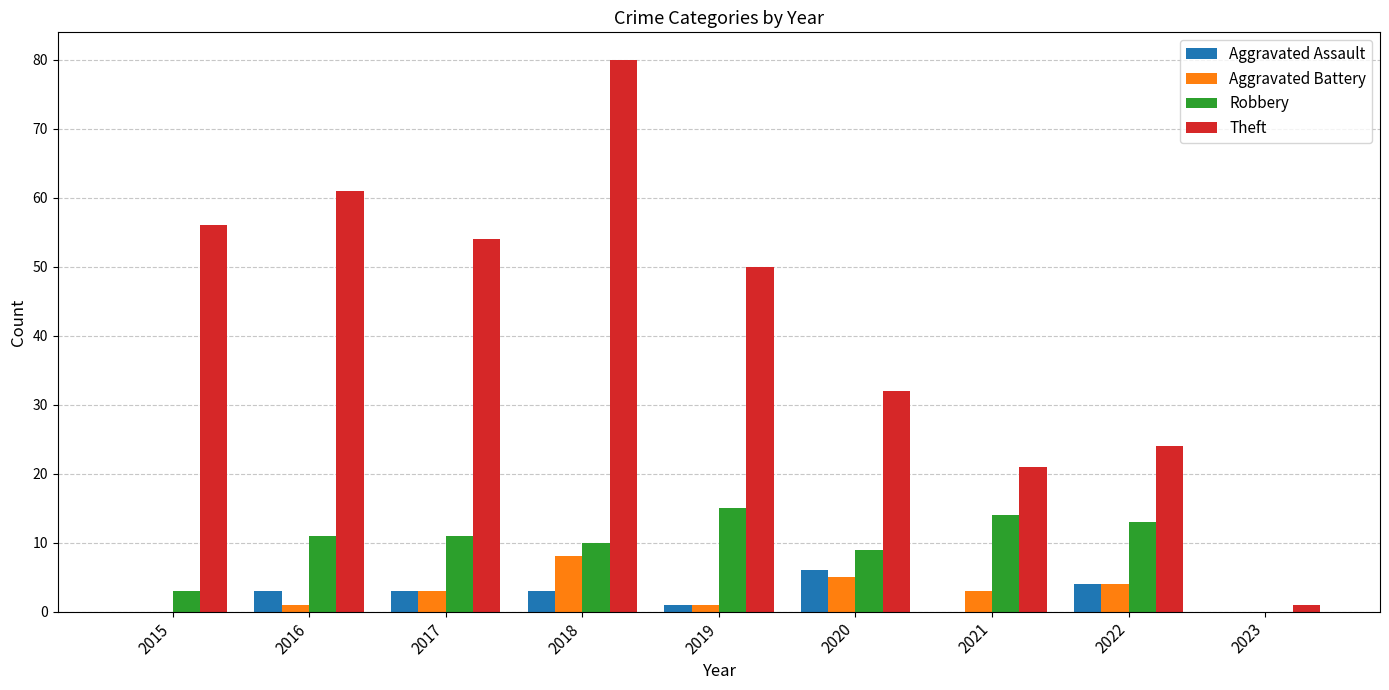

Which series has the largest total across all categories?

Theft